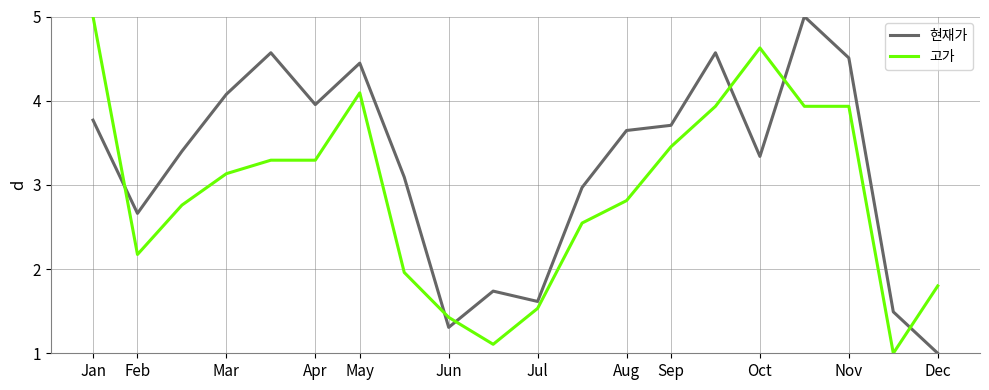

At how many categories does at least one series exceed 1?

20